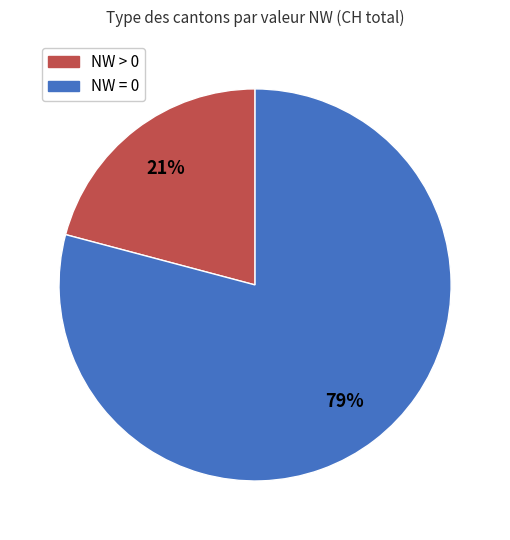

Is there any slice that represents more than half of the pie?

Yes